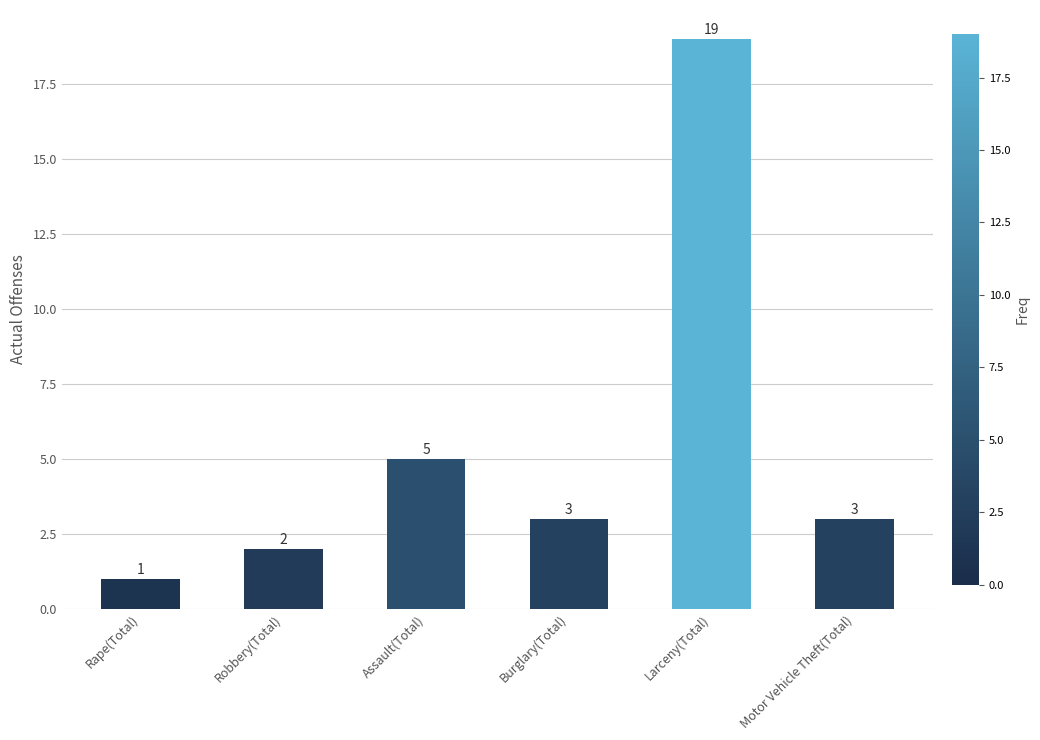

The value at Burglary(Total) is 3. True or false?

True